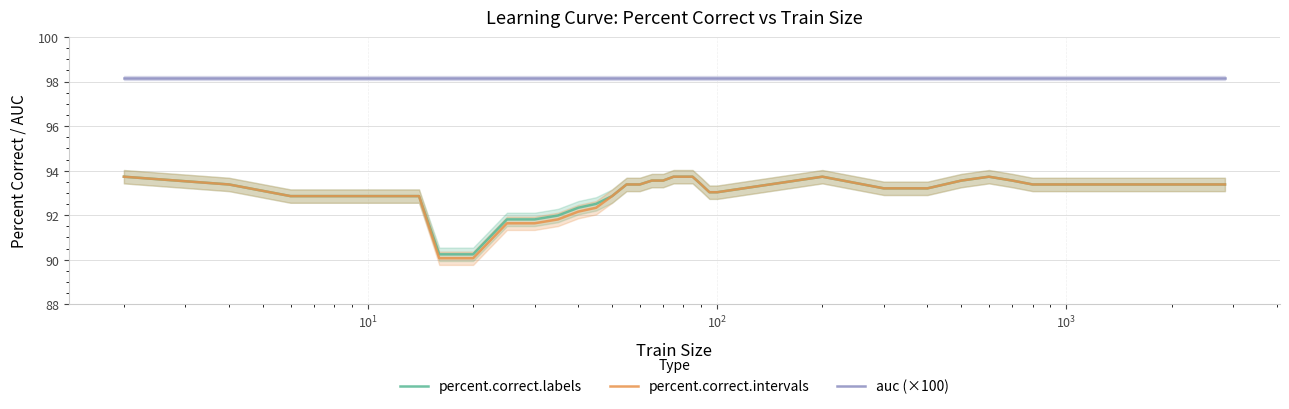

True or false: percent.correct.labels and percent.correct.intervals intersect in this chart.

False